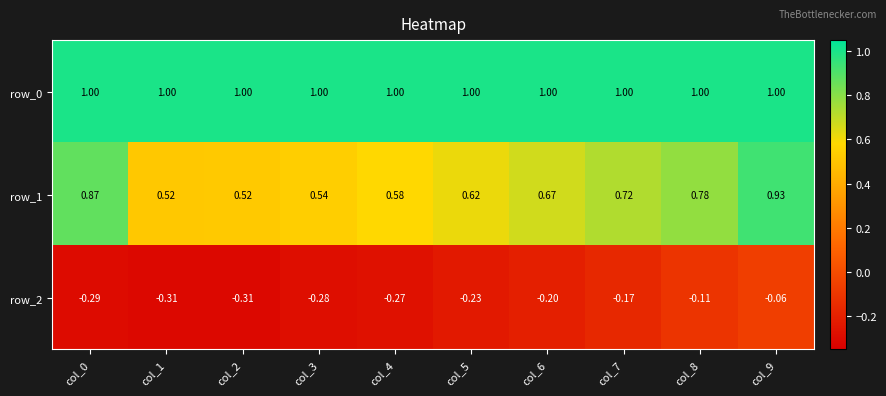

The value of row_2 at col_8 is -0.1. True or false?

True